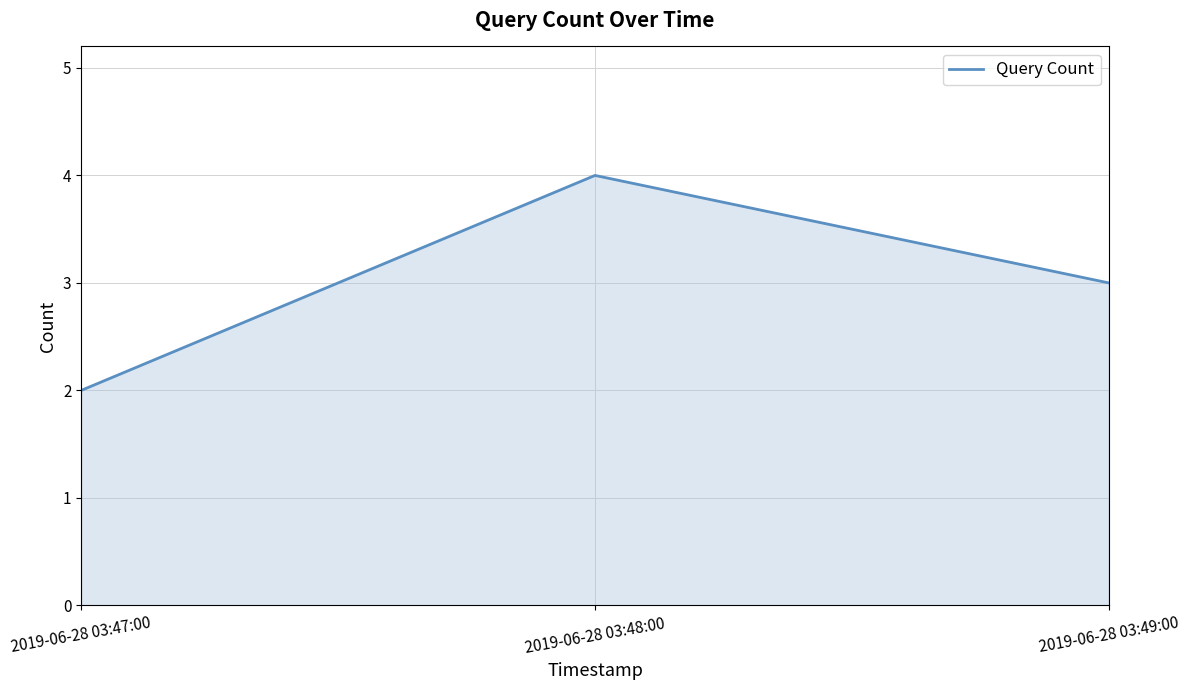

Count the number of data series in this chart.

1